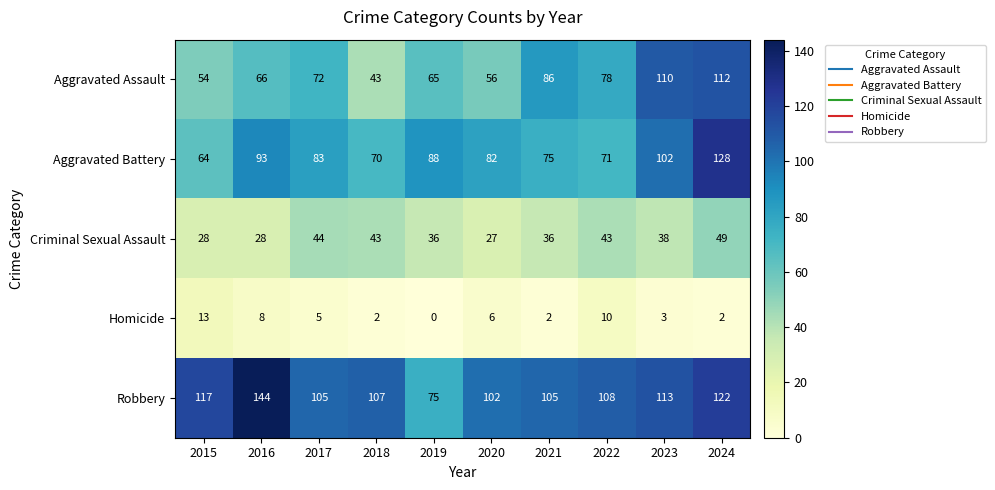

Rank the series at 2017 from highest to lowest value.

Robbery, Aggravated Battery, Aggravated Assault, Criminal Sexual Assault, Homicide